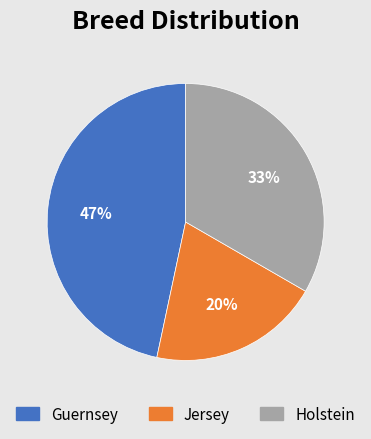

How many slices are in this pie chart?

3